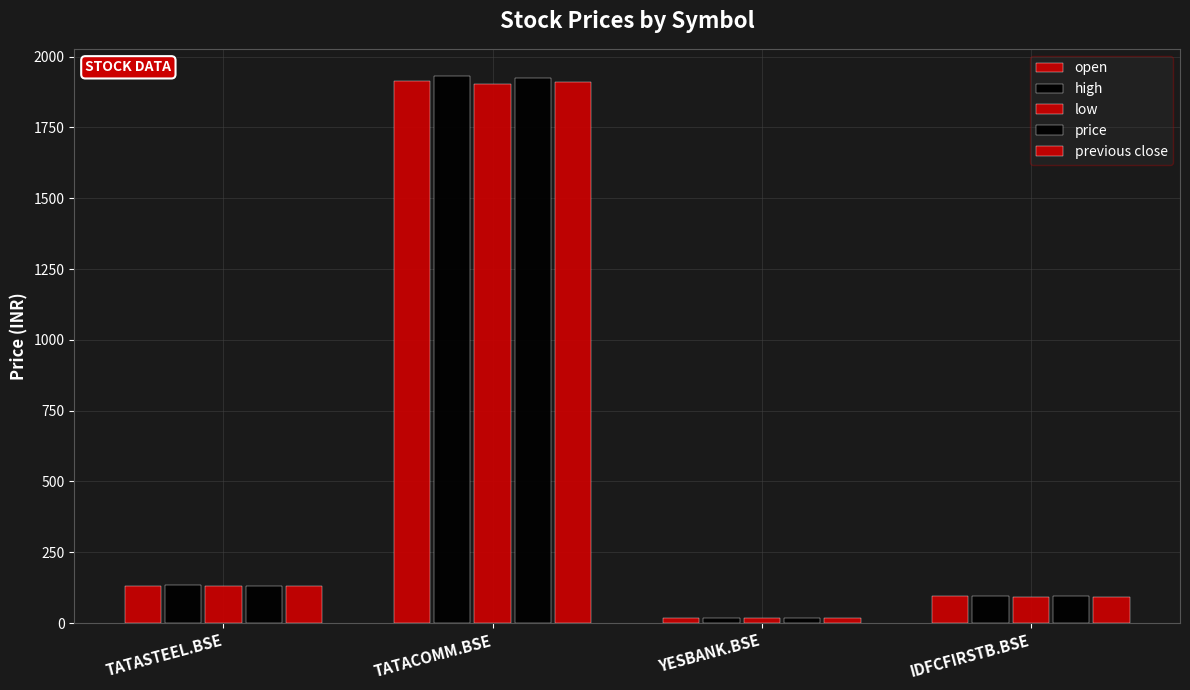

How many bars are there in total?

20